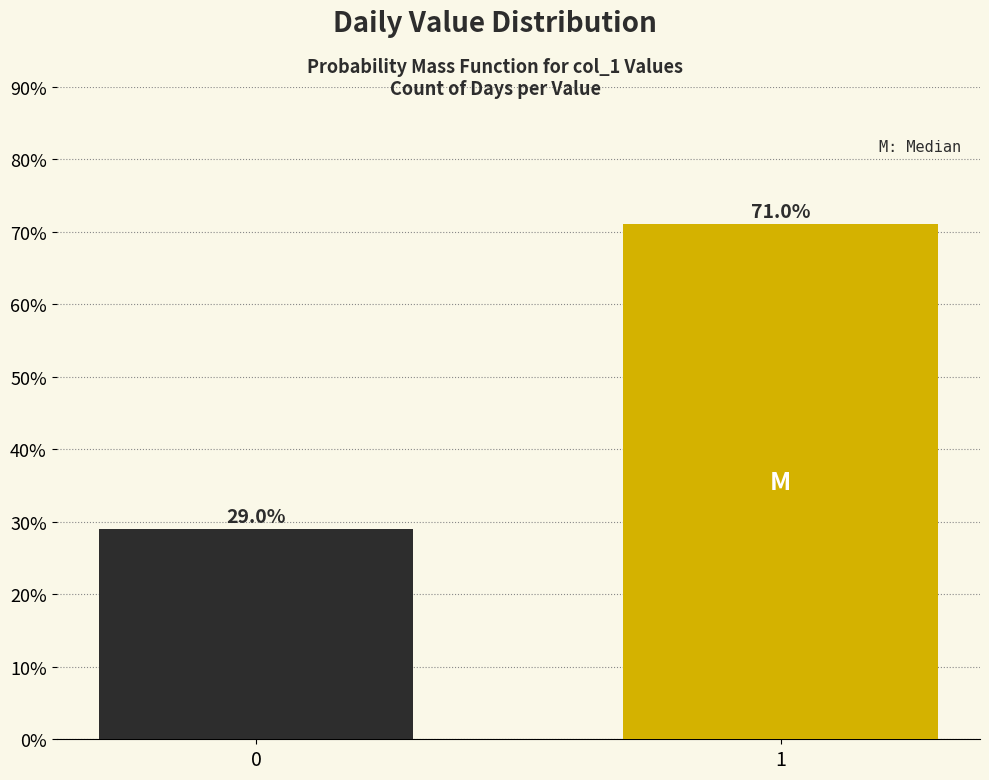

Are the bars horizontal?

No